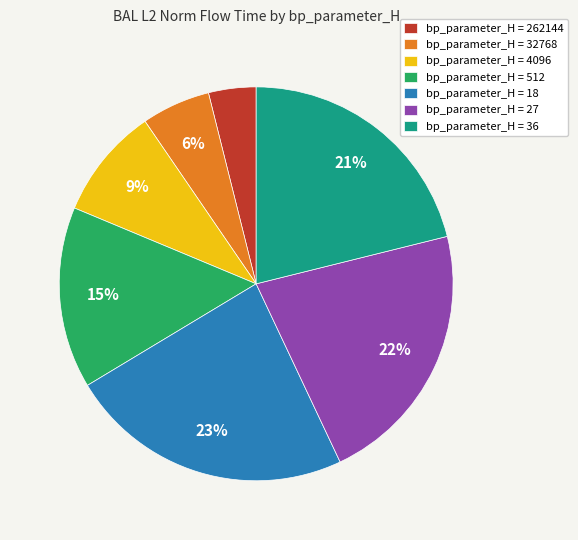

To the nearest percent, what portion does bp_parameter_H = 36 represent?

21%